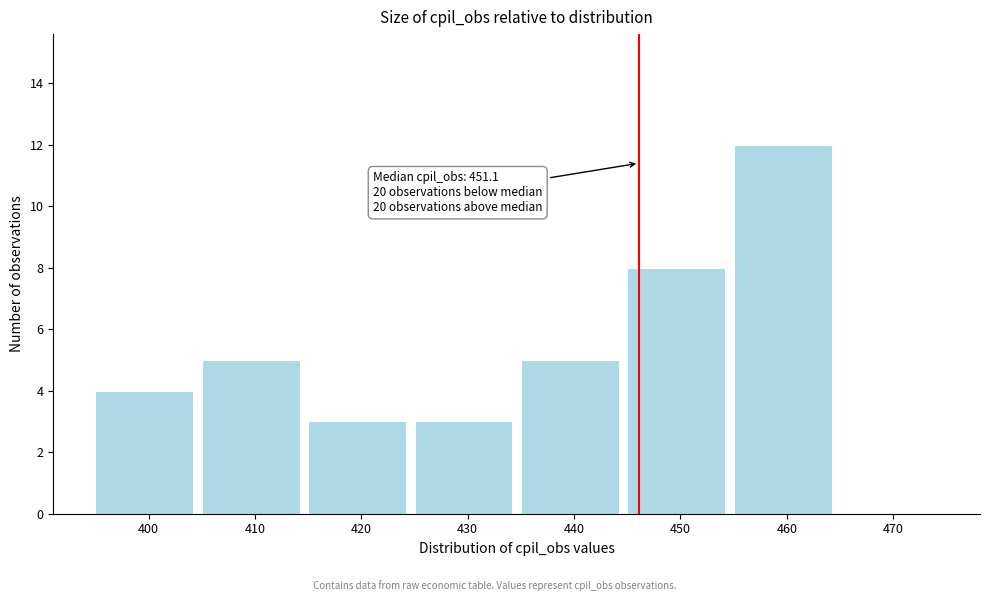

Reading left to right, transcribe all the data shown in this chart.

400=4	410=5	420=3	430=3	440=5	450=8	460=12	470=0